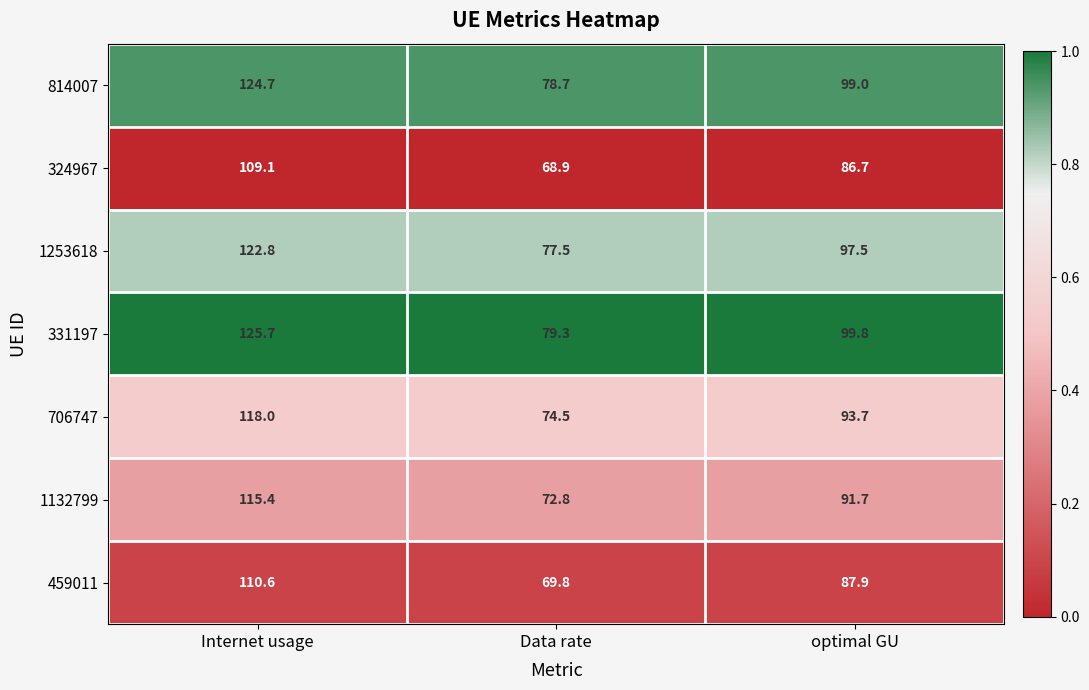

Reading left to right, extract all data points from this chart.

814007: 124.7	78.7	99.0
324967: 109.1	68.9	86.7
1253618: 122.8	77.5	97.5
331197: 125.7	79.3	99.8
706747: 118.0	74.5	93.7
1132799: 115.4	72.8	91.7
459011: 110.6	69.8	87.9